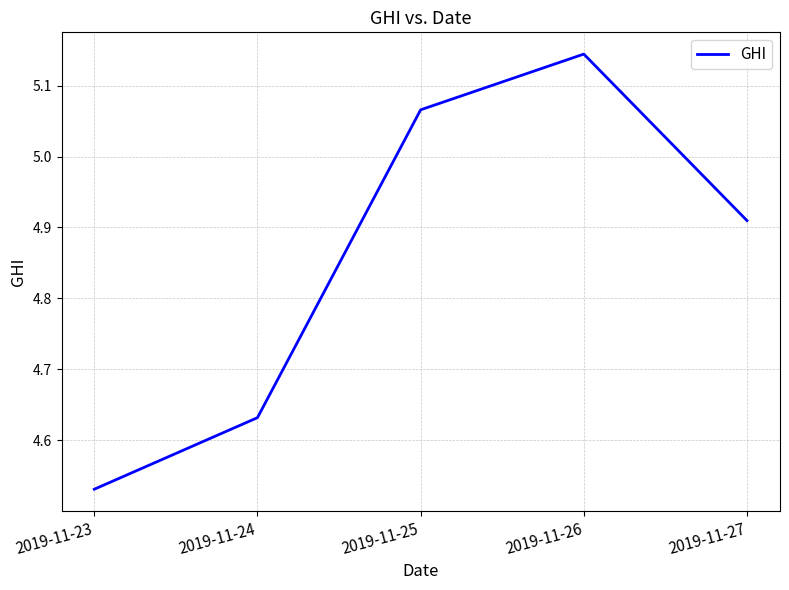

What is the difference between the second highest and minimum values?

0.5